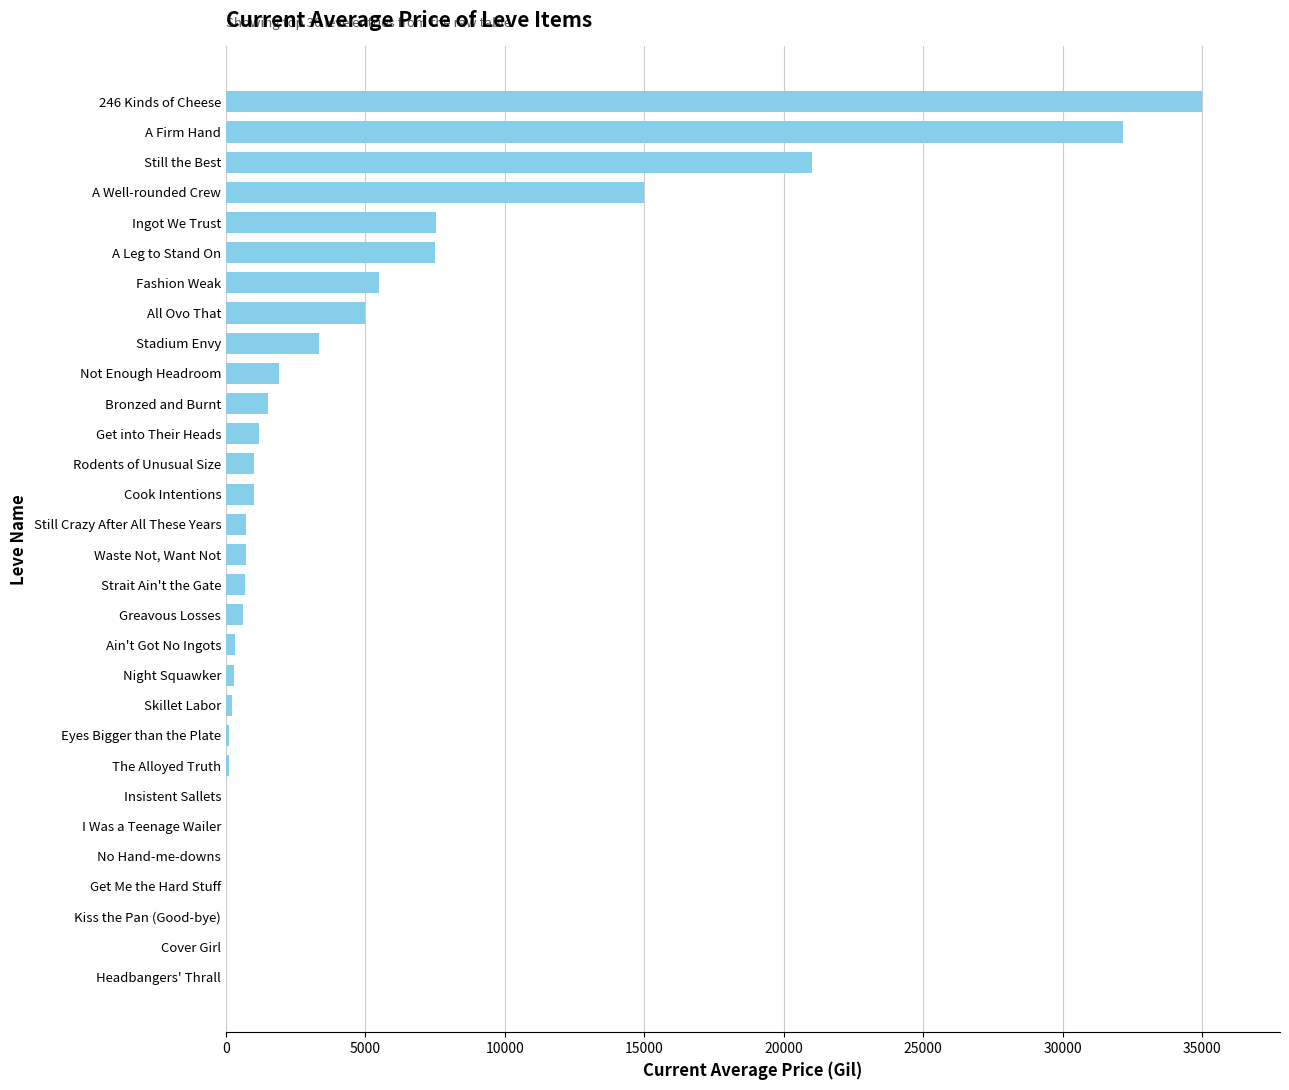

At which label is the value closest to 17500?

A Well-rounded Crew